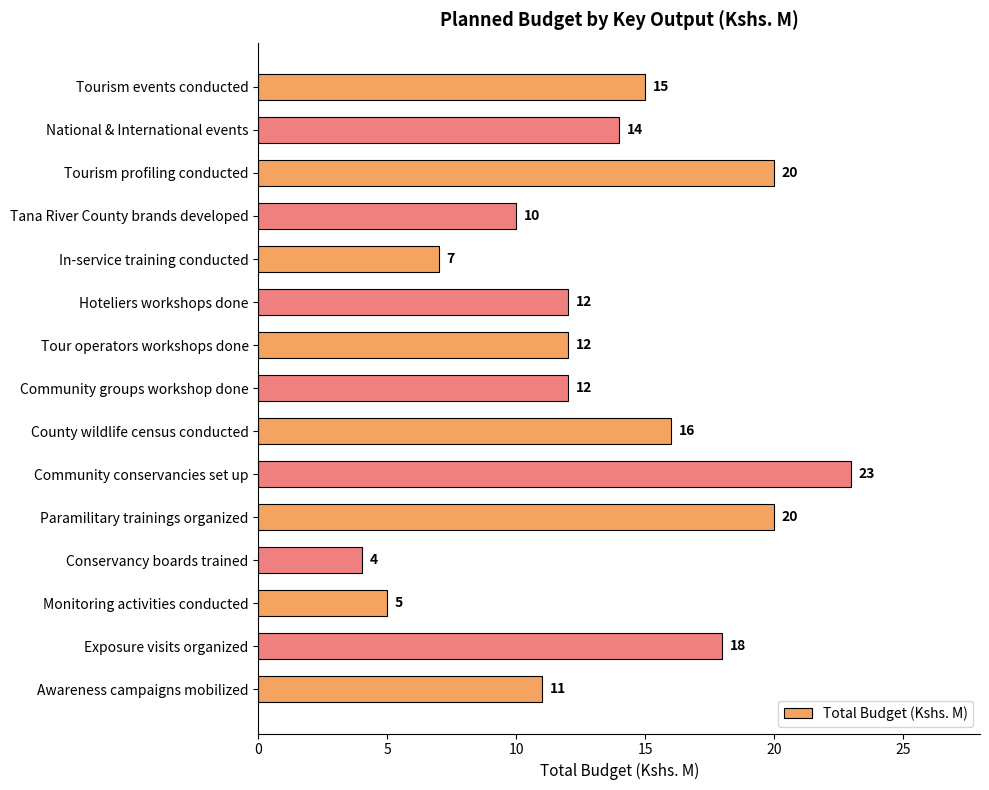

Which label corresponds to the smallest value in the chart?

Conservancy boards trained